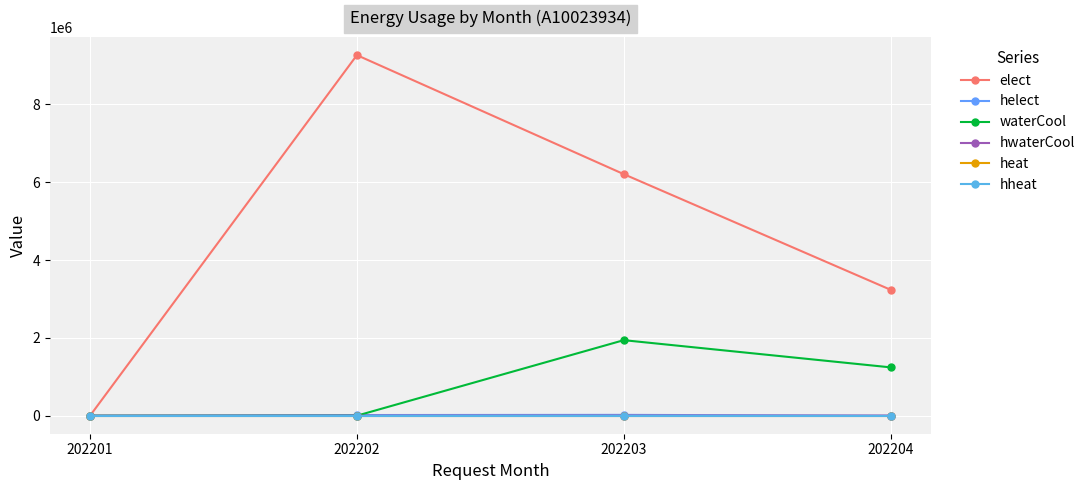

What is the difference between the highest and lowest values at 202204?

3236780